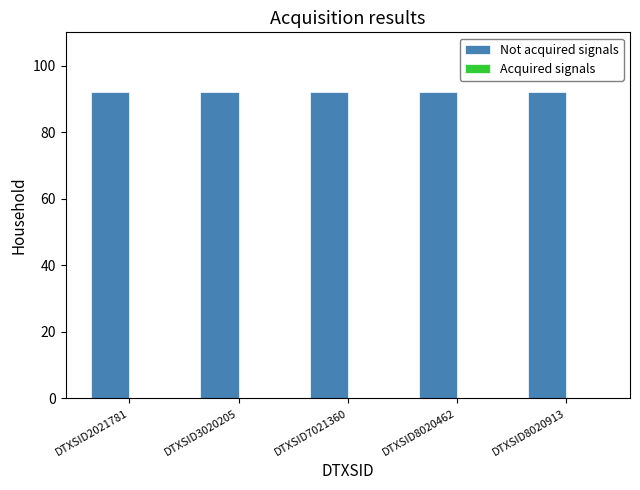

At which label does Not acquired signals reach its peak?

DTXSID2021781